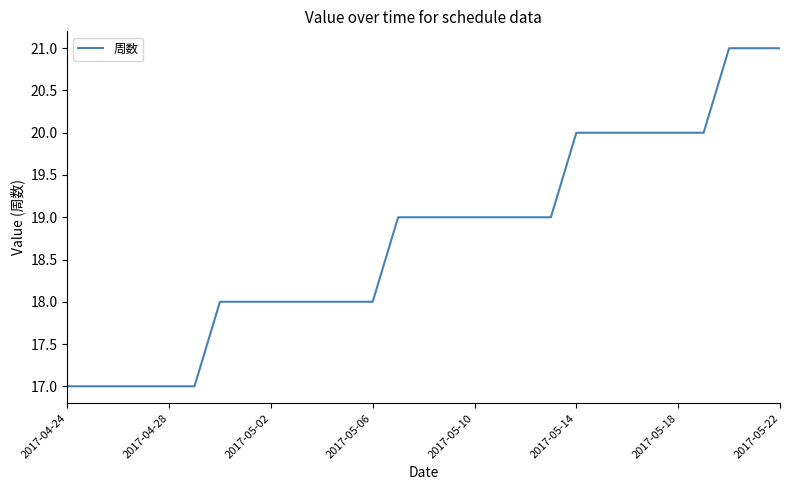

What is the greatest value displayed?

21